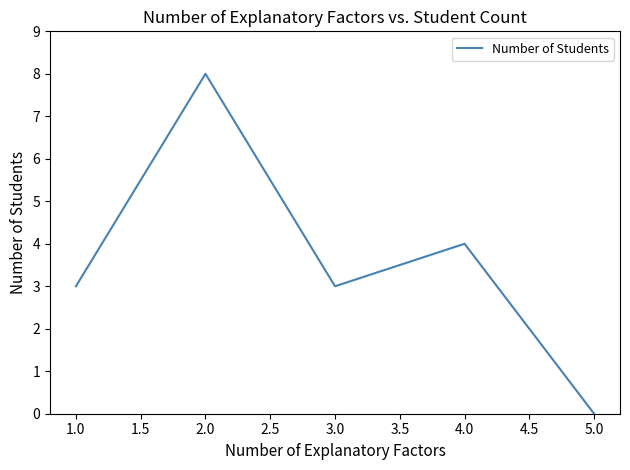

Count the number of data series in this chart.

1